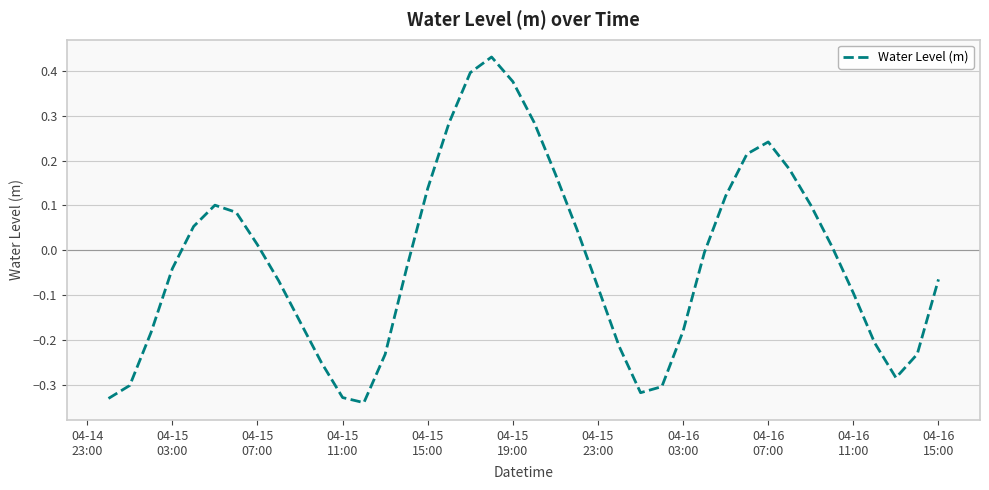

What is the difference between the maximum and minimum values?

0.8